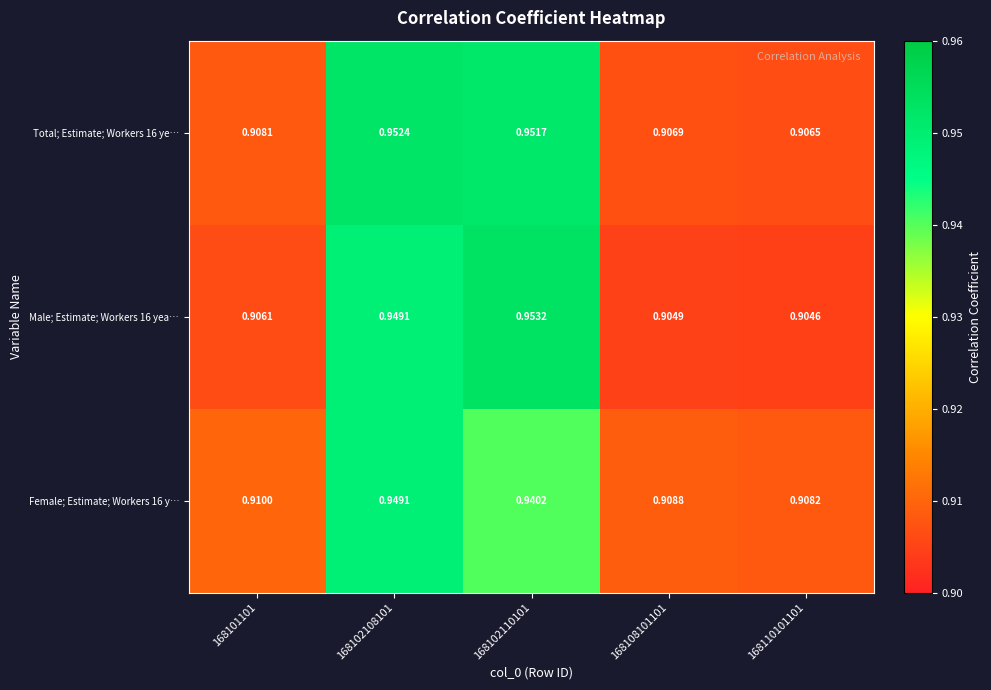

Reading right to left, transcribe all the data shown in this chart.

Total; Estimate; Workers 16 ye…: 168110101101=0.9	168108101101=0.9	168102110101=1.0	168102108101=1.0	168101101=0.9
Male; Estimate; Workers 16 yea…: 168110101101=0.9	168108101101=0.9	168102110101=1.0	168102108101=0.9	168101101=0.9
Female; Estimate; Workers 16 y…: 168110101101=0.9	168108101101=0.9	168102110101=0.9	168102108101=0.9	168101101=0.9